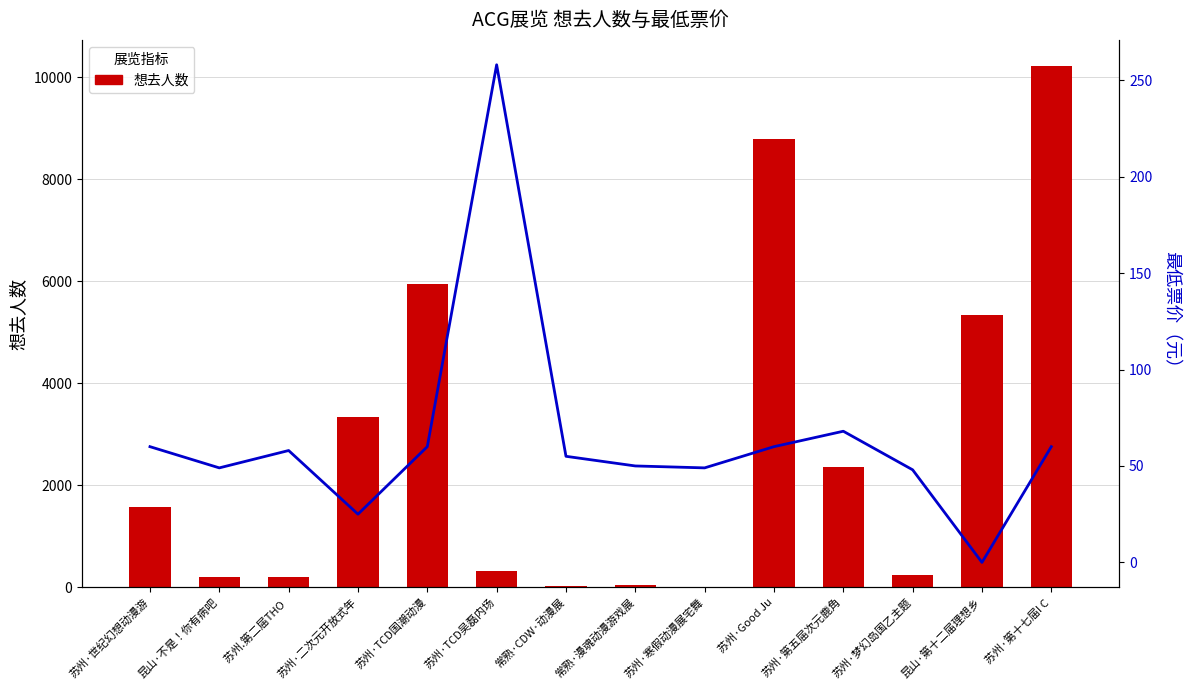

Rank the categories by 最低票价 value from lowest to highest.

昆山·第十二届理想乡, 苏州·二次元开放式年, 苏州·梦幻岛国乙主题, 昆山·不是！你有病吧, 苏州·寒假动漫展宅舞, 常熟·漫魂动漫游戏展, 常熟·CDW·动漫展, 苏州.第二届THO , 苏州·世纪幻想动漫游, 苏州·TCD国潮动漫, 苏州·Good Ju, 苏州·第十七届I C, 苏州·第五届次元鹿角, 苏州·TCD吴磊内场